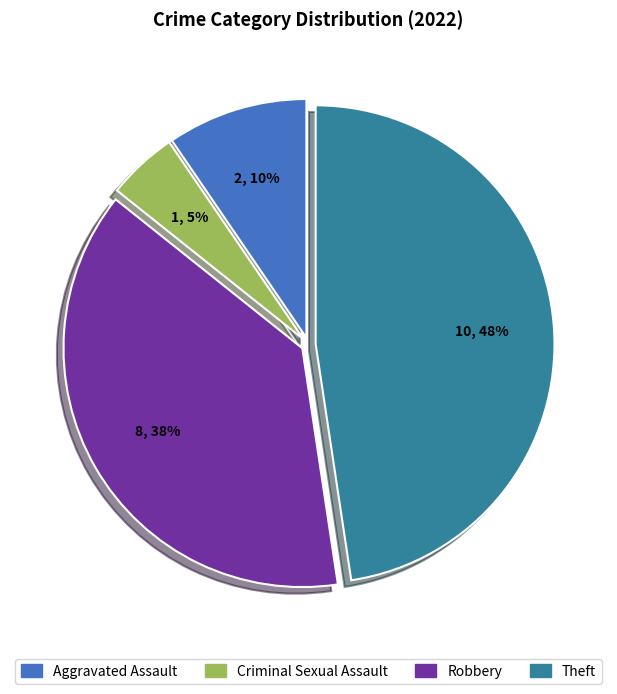

To the nearest percent, what is the average slice percentage?

25%